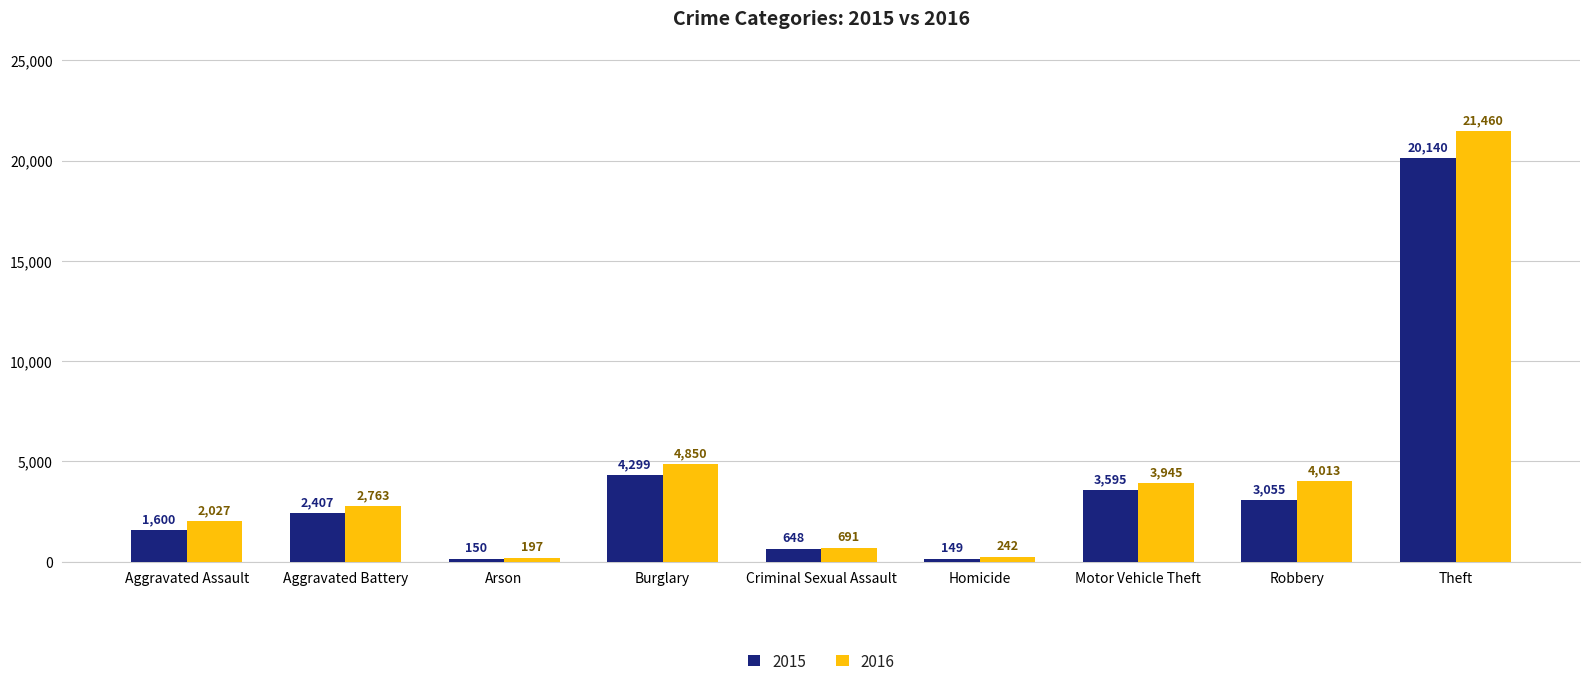

The value of 2015 at Aggravated Battery is 1505. True or false?

False